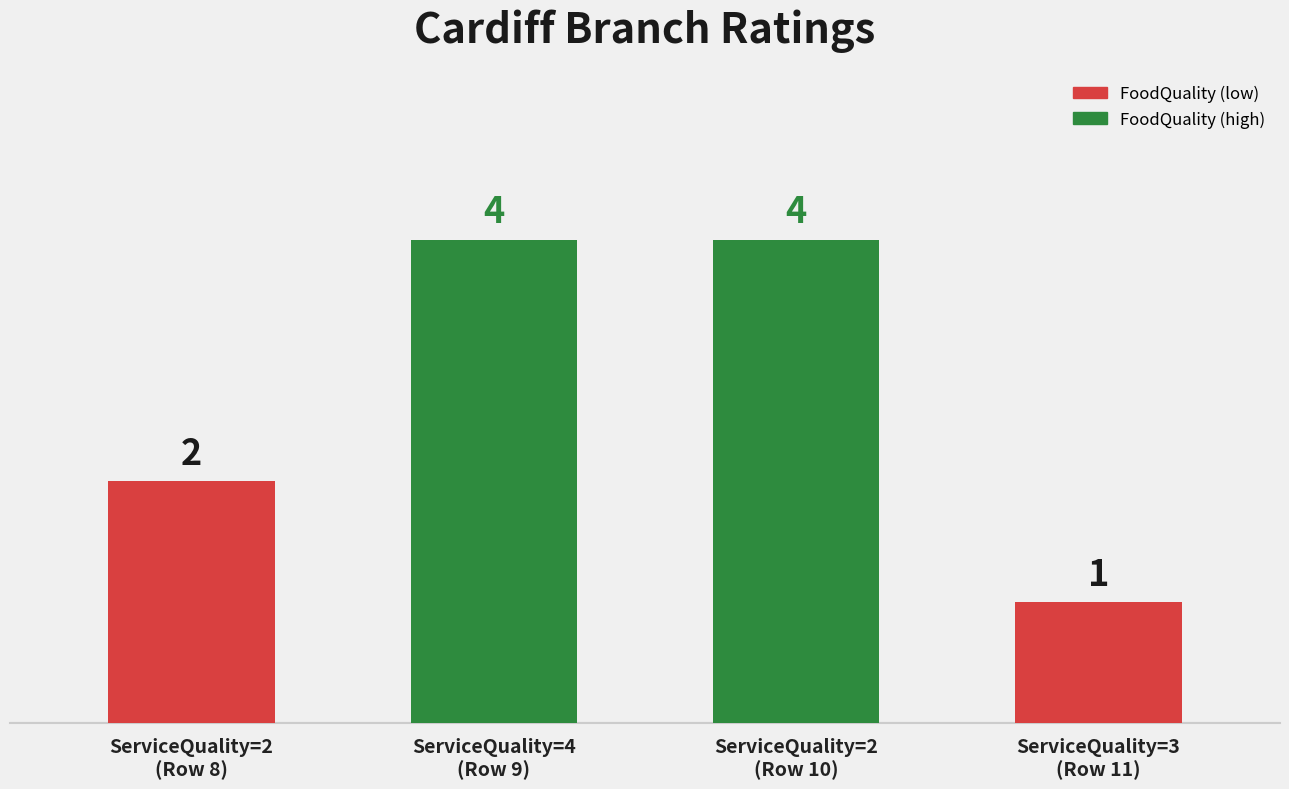

Is it true that the value at ServiceQuality=4
(Row 9) is 4?

True